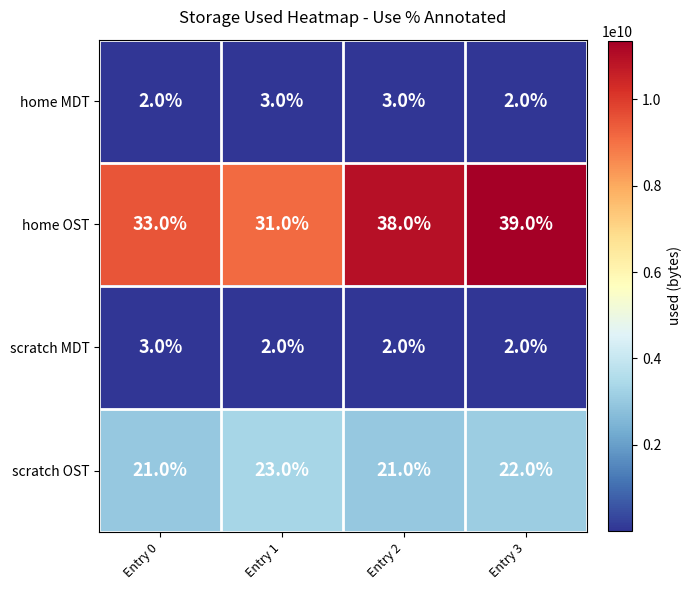

Read the home OST value at Entry 3.

39